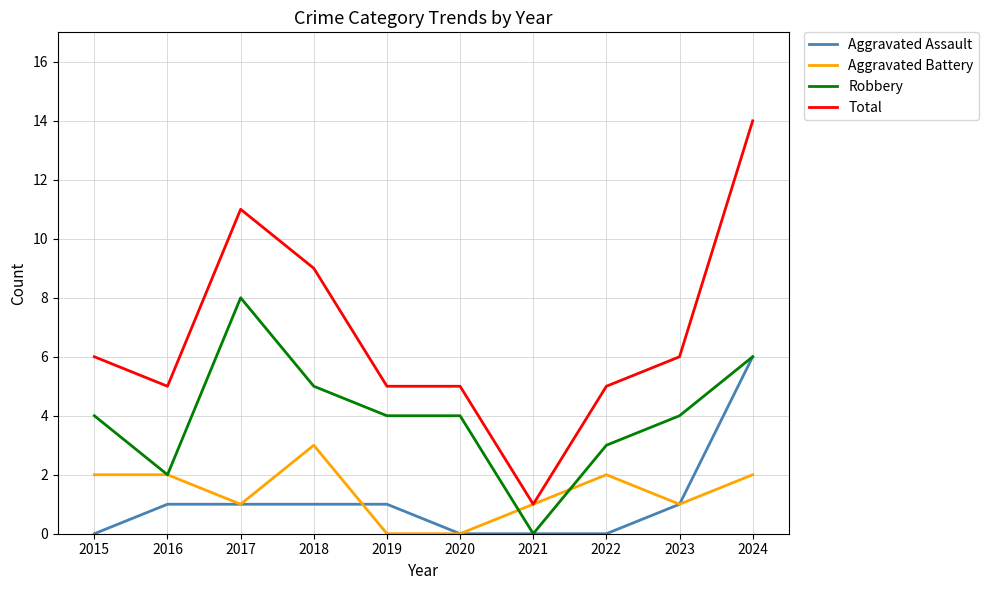

True or false: Aggravated Battery has a value of -1 at 2019.

False